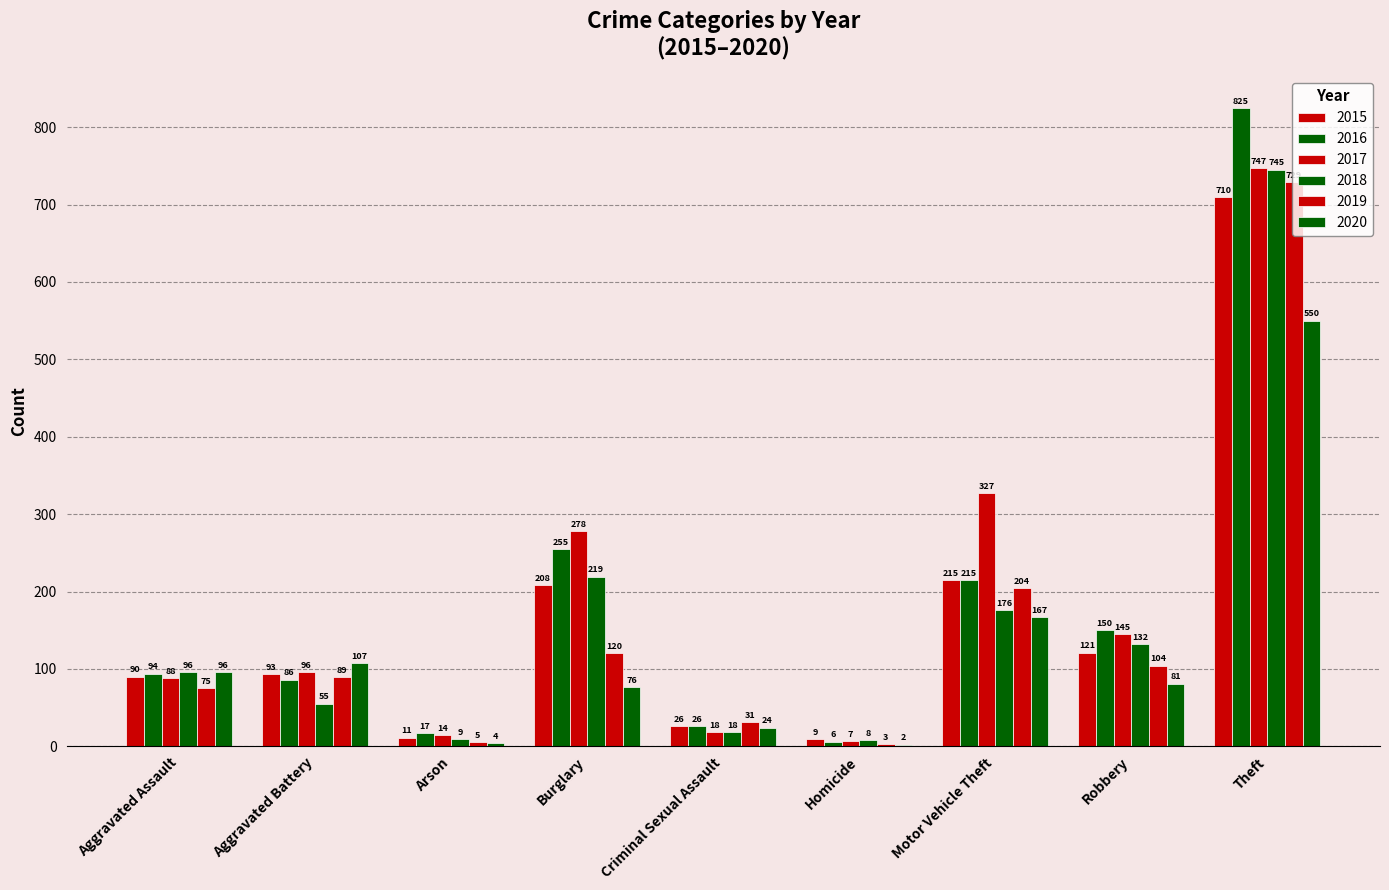

Rank the categories by 2019 value from highest to lowest.

Theft, Motor Vehicle Theft, Burglary, Robbery, Aggravated Battery, Aggravated Assault, Criminal Sexual Assault, Arson, Homicide